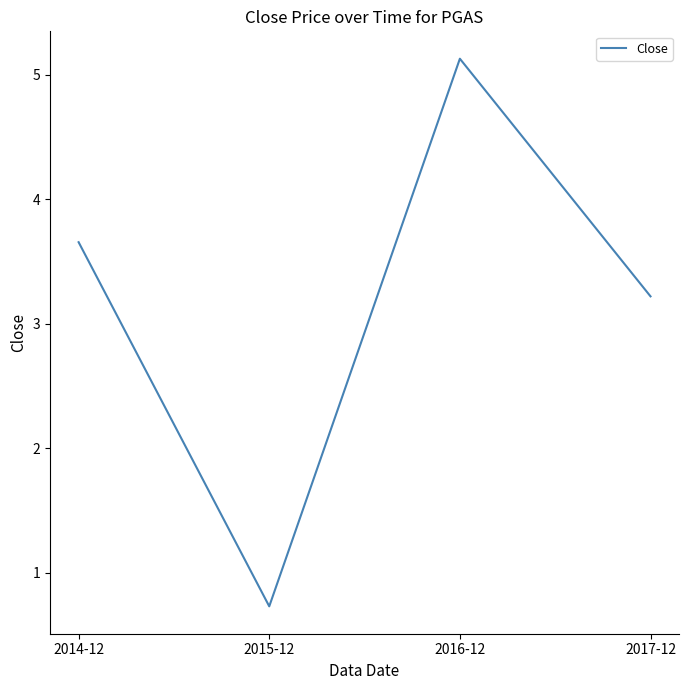

Is this an area chart (filled region under the line)?

No